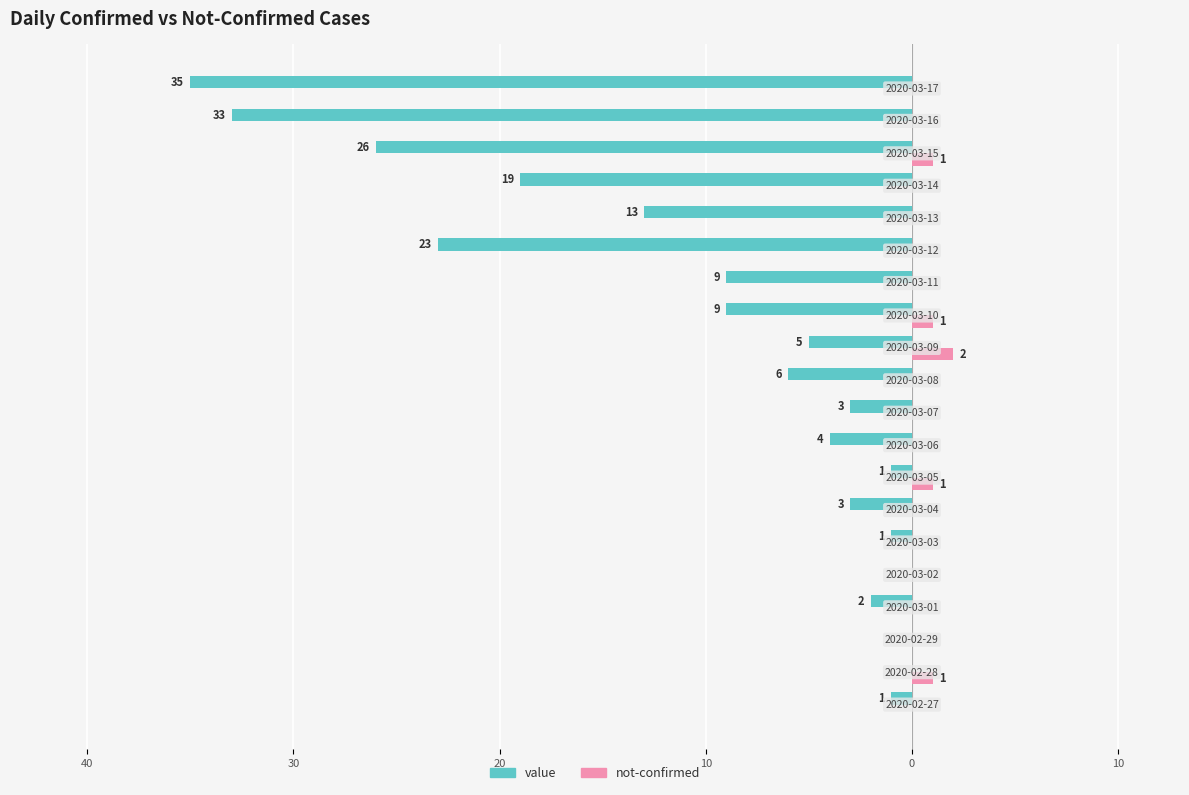

What are all the series names shown in the legend?

value, not-confirmed